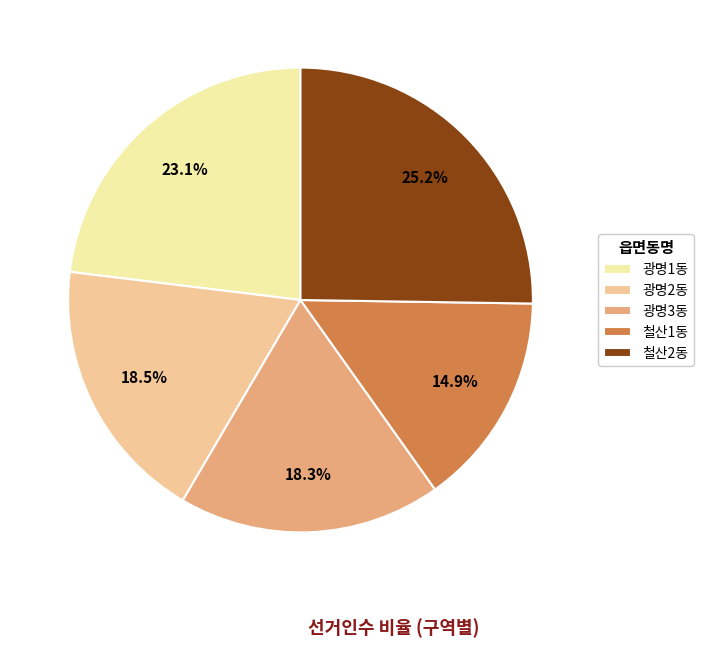

What percentage is the 광명3동 slice, to the nearest percent?

18%